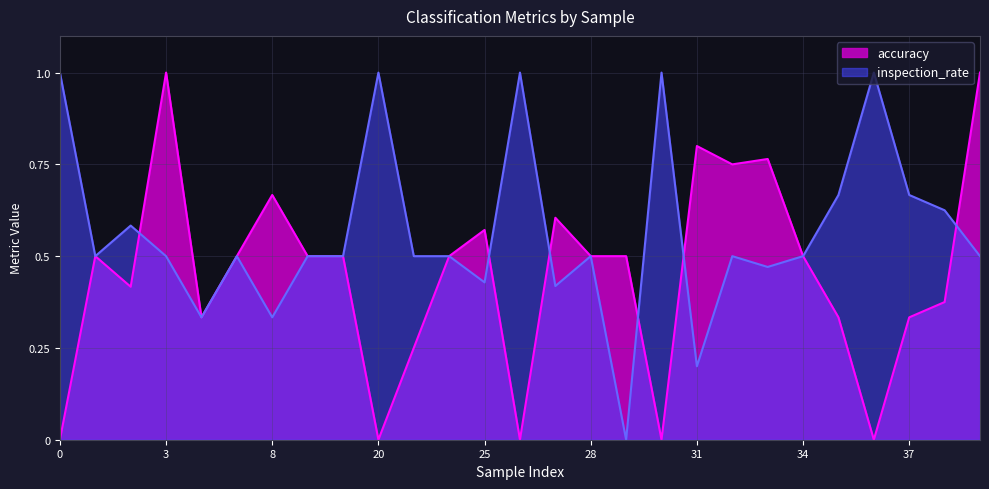

What is the difference between the maximum and minimum values in the accuracy series?

1.0